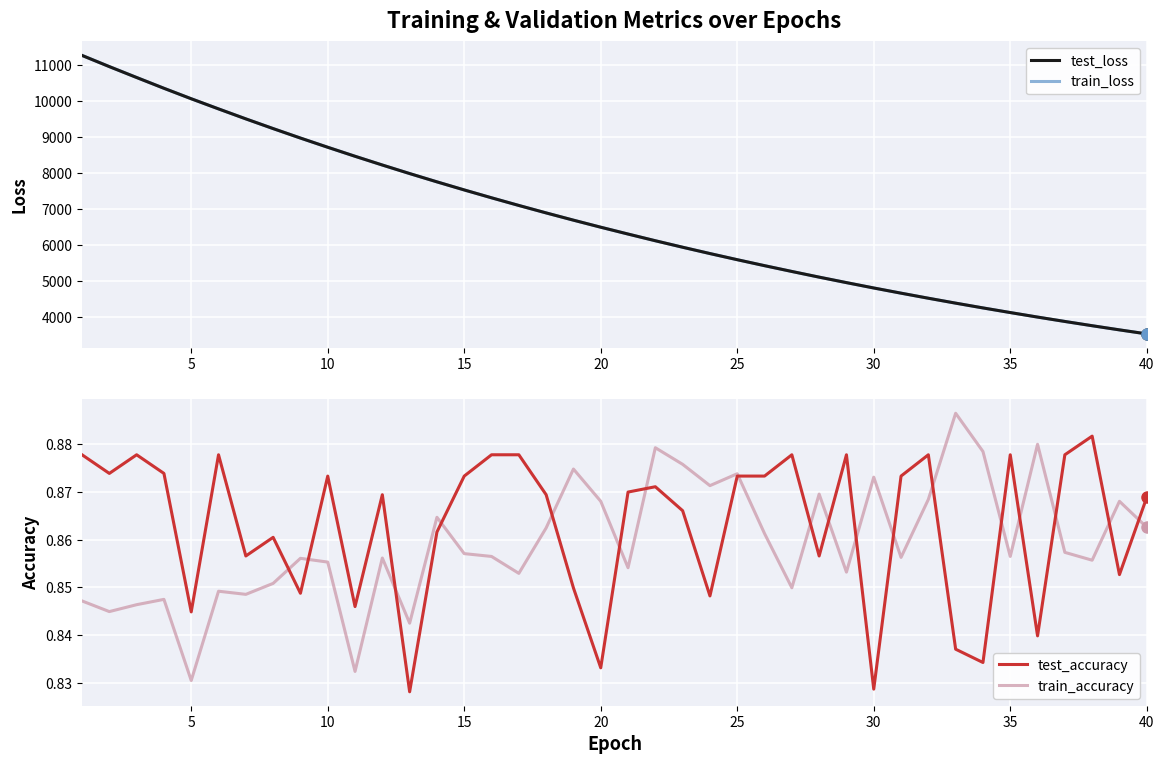

At which label is train_accuracy closest to 0?

5